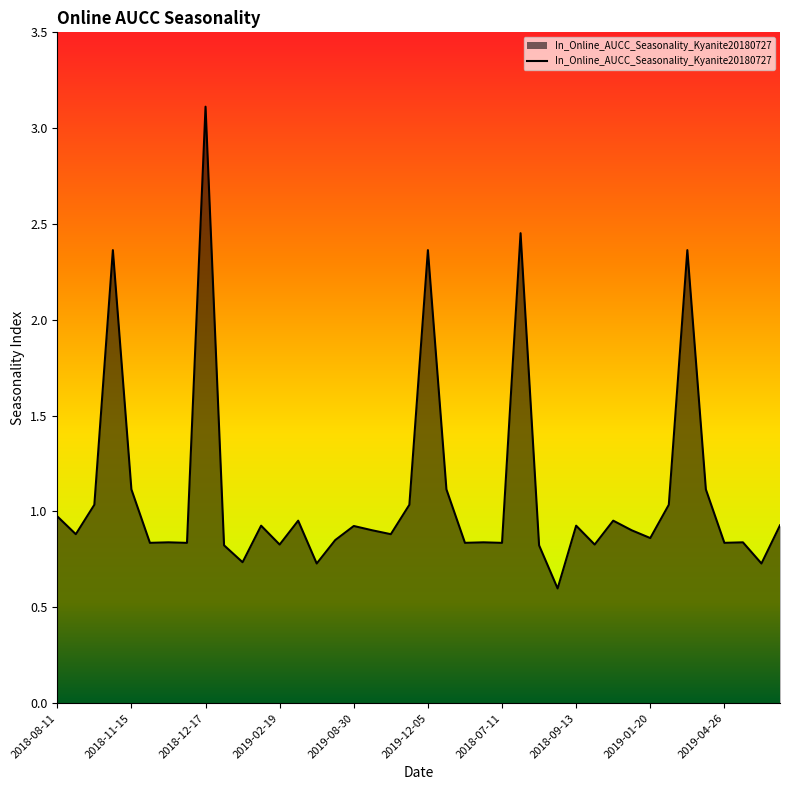

How many lines are shown in the chart?

1